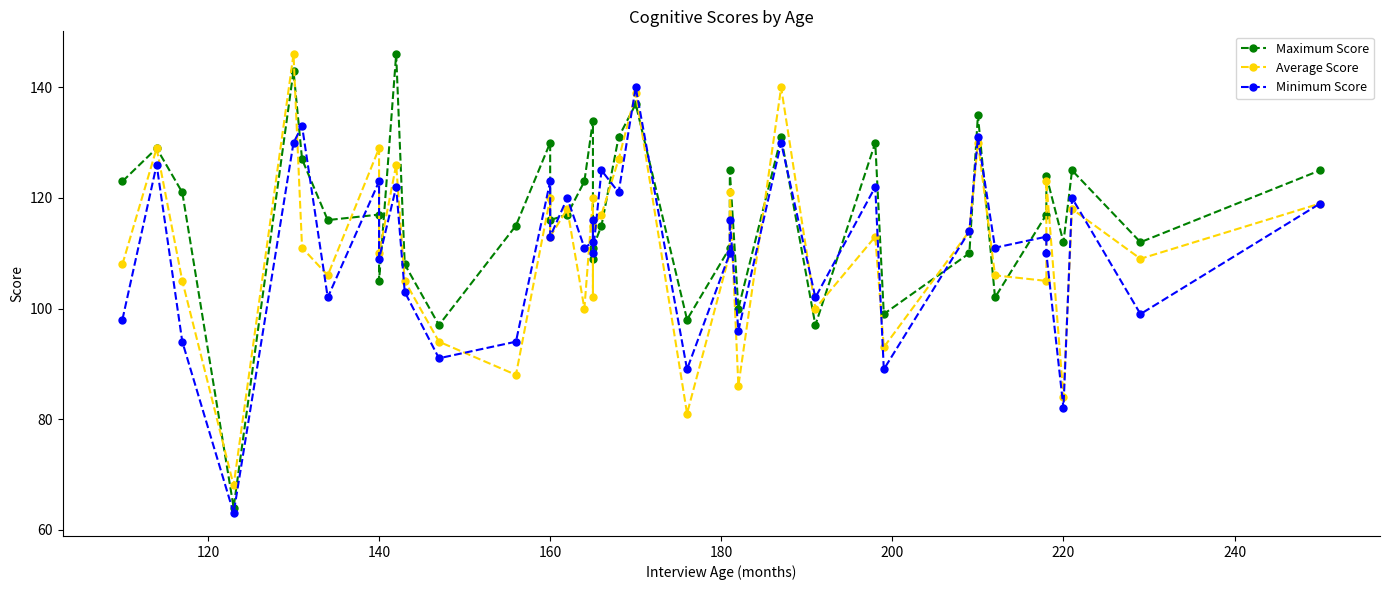

Is the value of Maximum Score at 160 greater than the value of Average Score at 13?

No